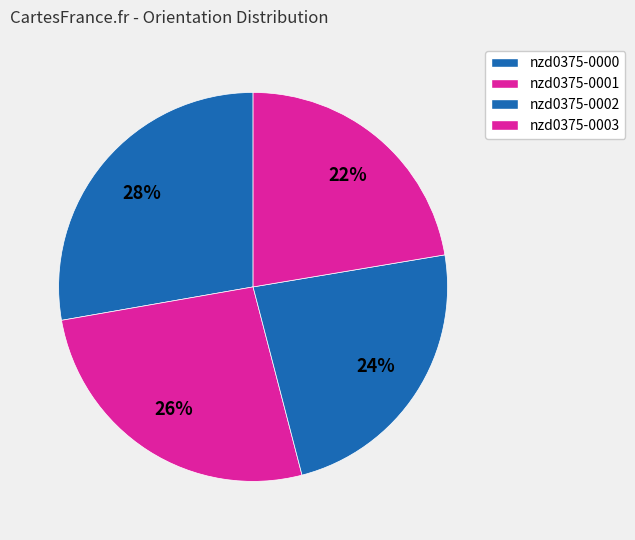

How many slices are in this pie chart?

4